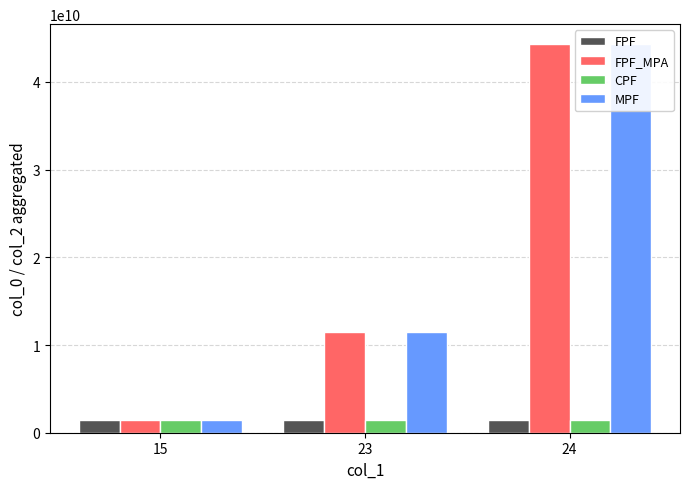

What value does the MPF series have at 15?

1428505339.0